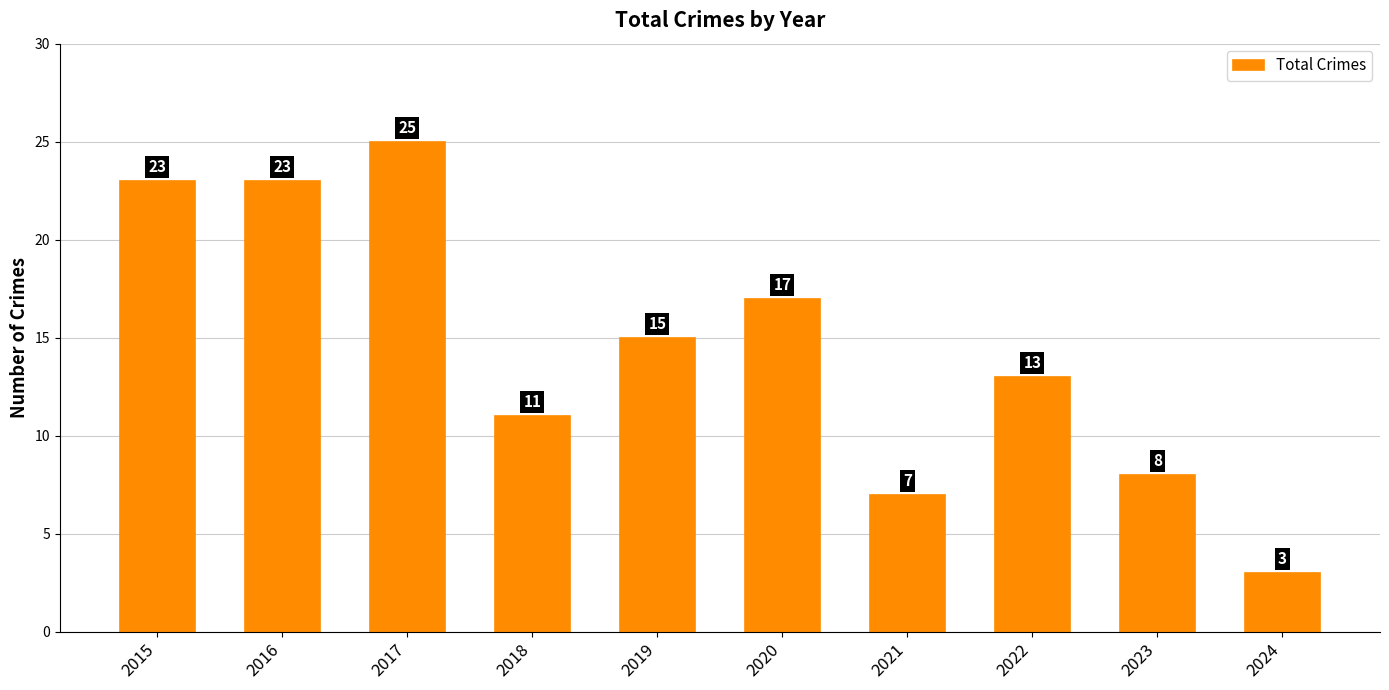

What is the change in value from 2015 to 2019?

-8